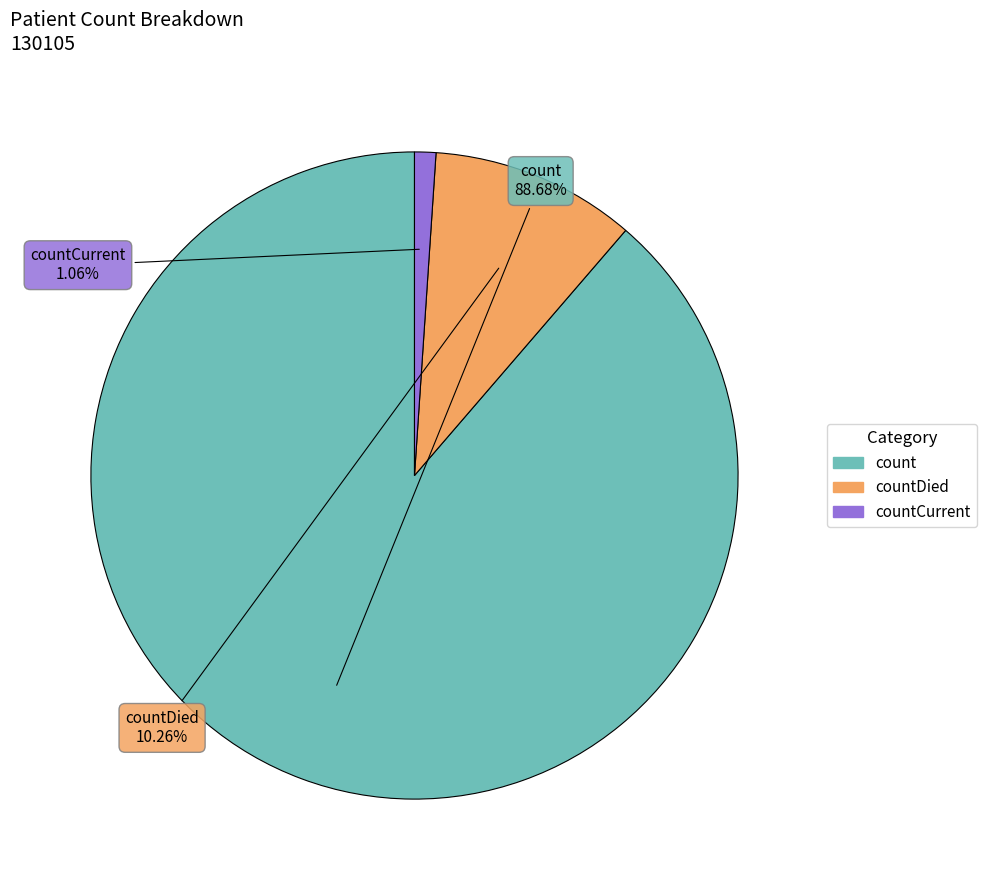

Does any single category account for the majority?

Yes